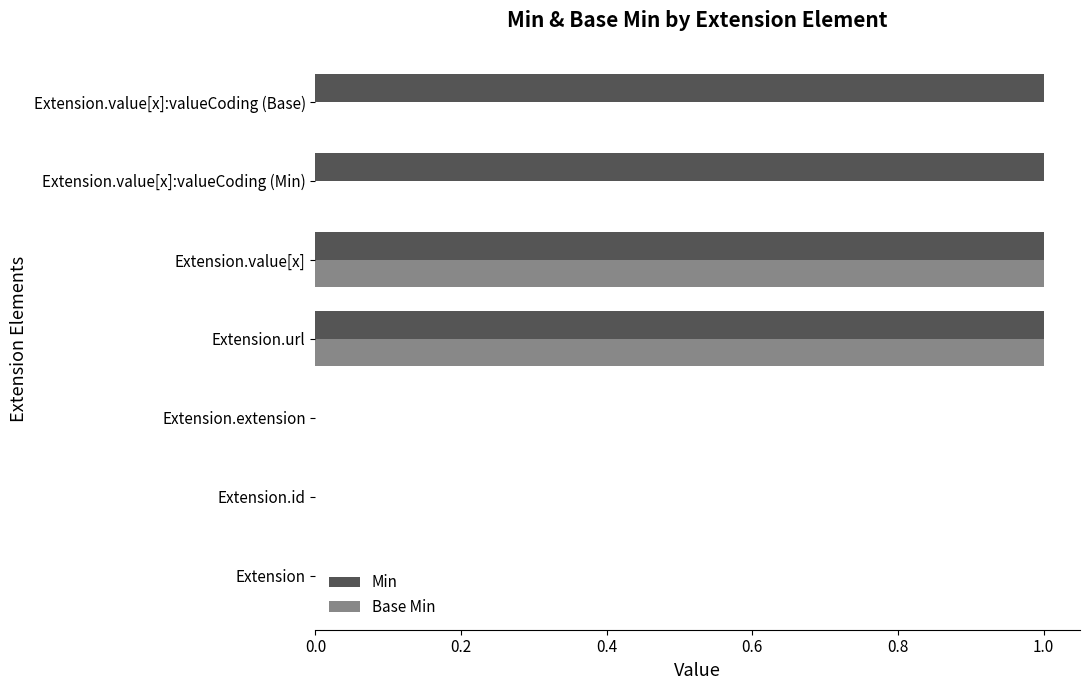

Is it true that Min equals 2 at Extension.url?

False